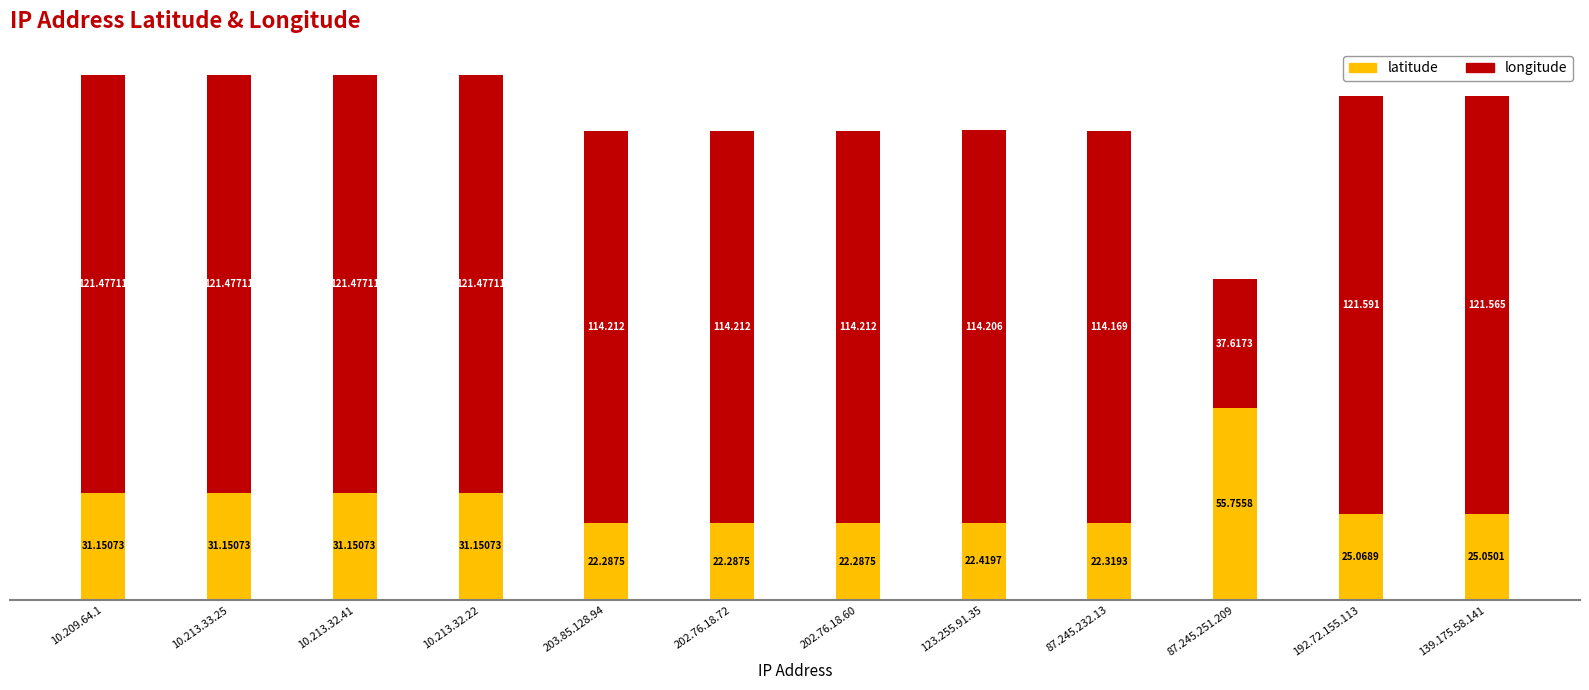

List the series in order of their overall mean, lowest first.

latitude, longitude